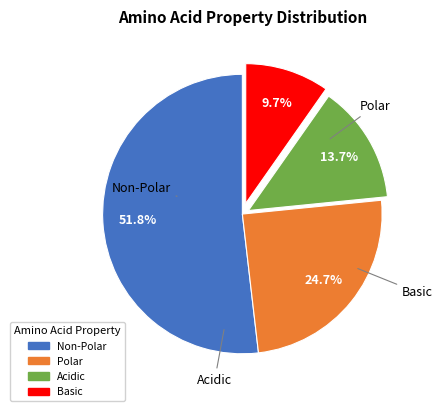

Which slice is the largest?

non_polar